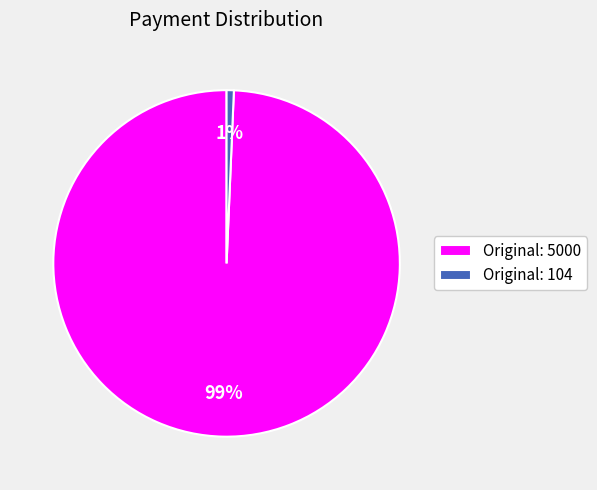

How many slices are in this pie chart?

2